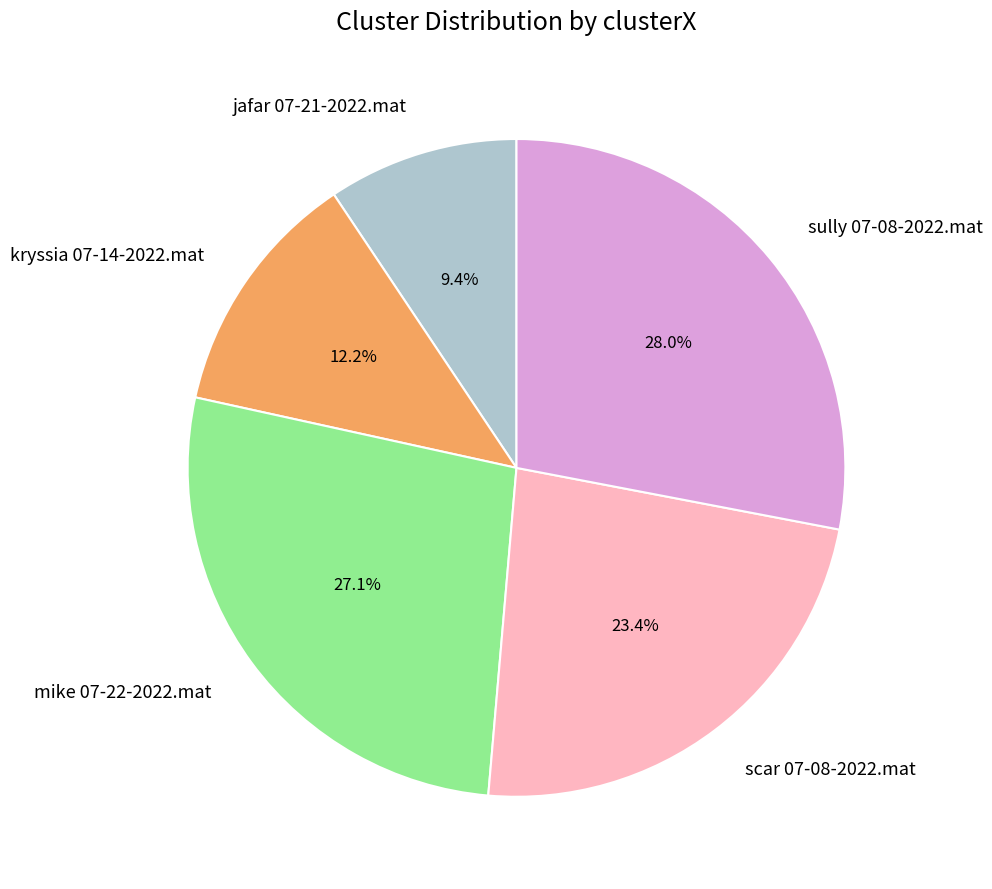

Count the number of slices in the pie.

5